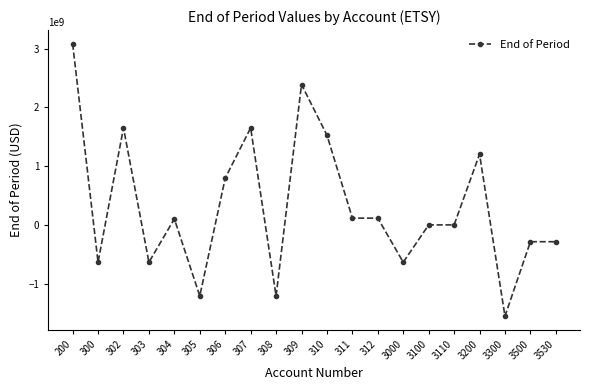

At which category does the chart reach its peak across all series?

200